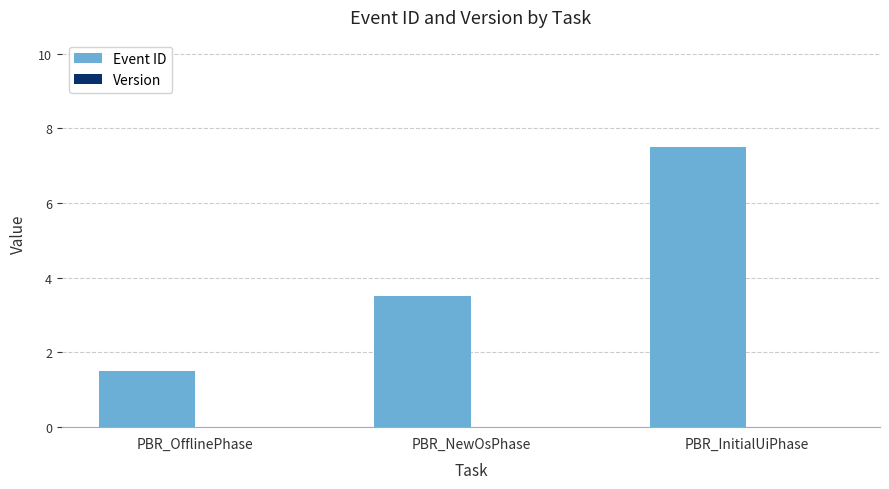

The value at PBR_InitialUiPhase is 7.5. True or false?

True